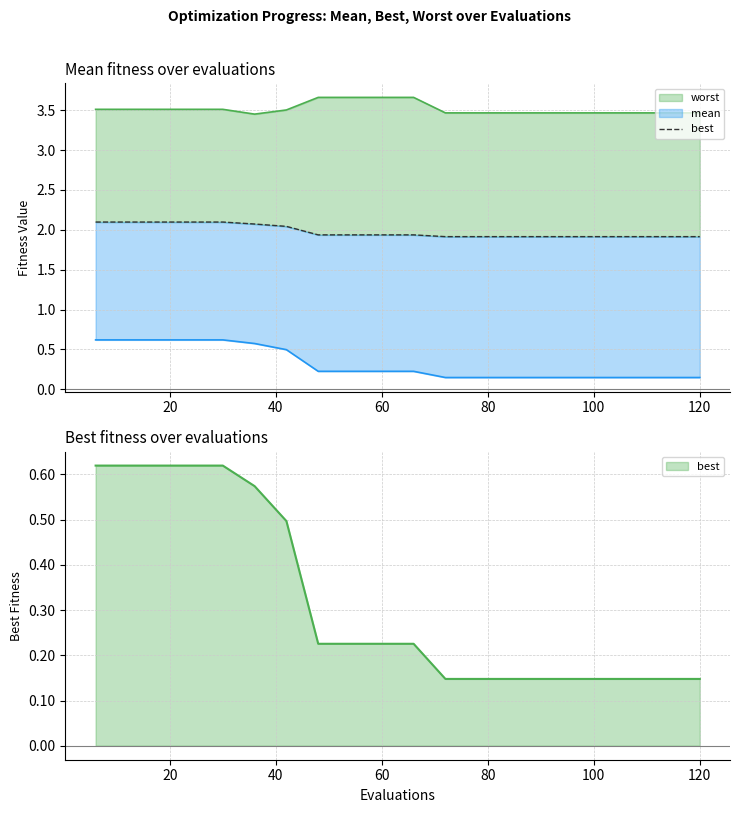

How many data points does each series have?

20